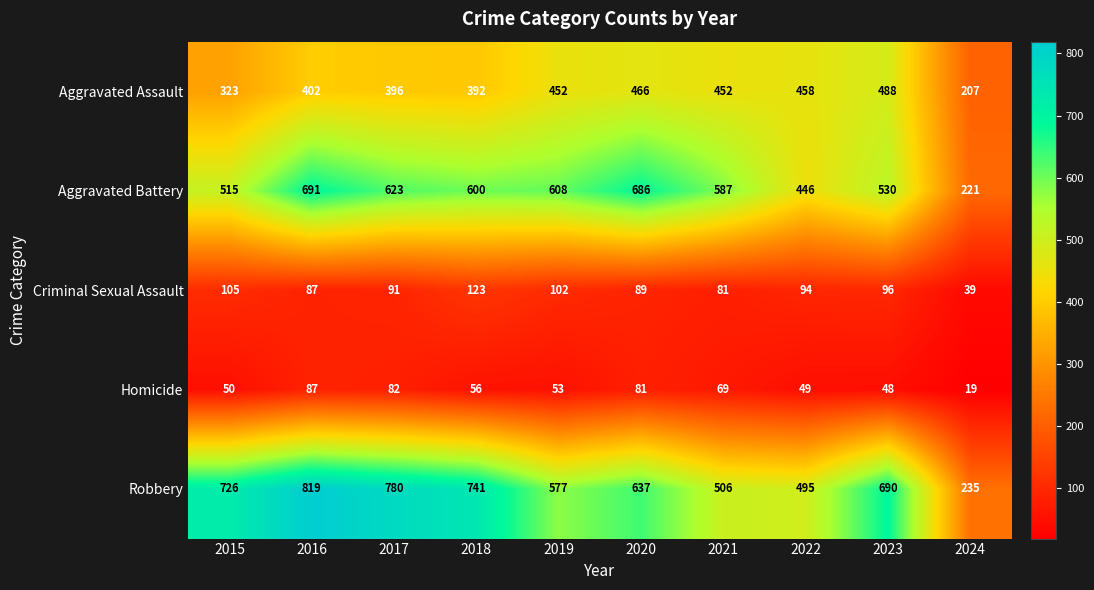

Is it true that Homicide equals 82 at 2017?

True